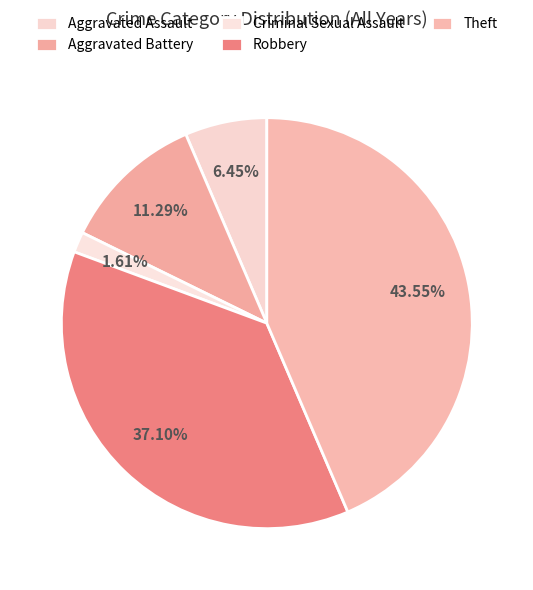

Does Aggravated Assault represent more than half of the total?

No